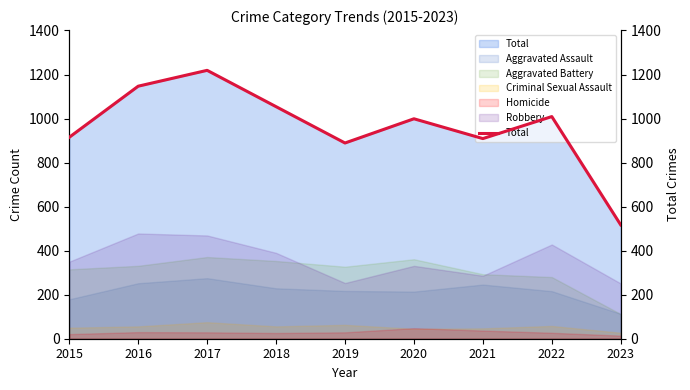

At which category does the chart reach its peak across all series?

2017